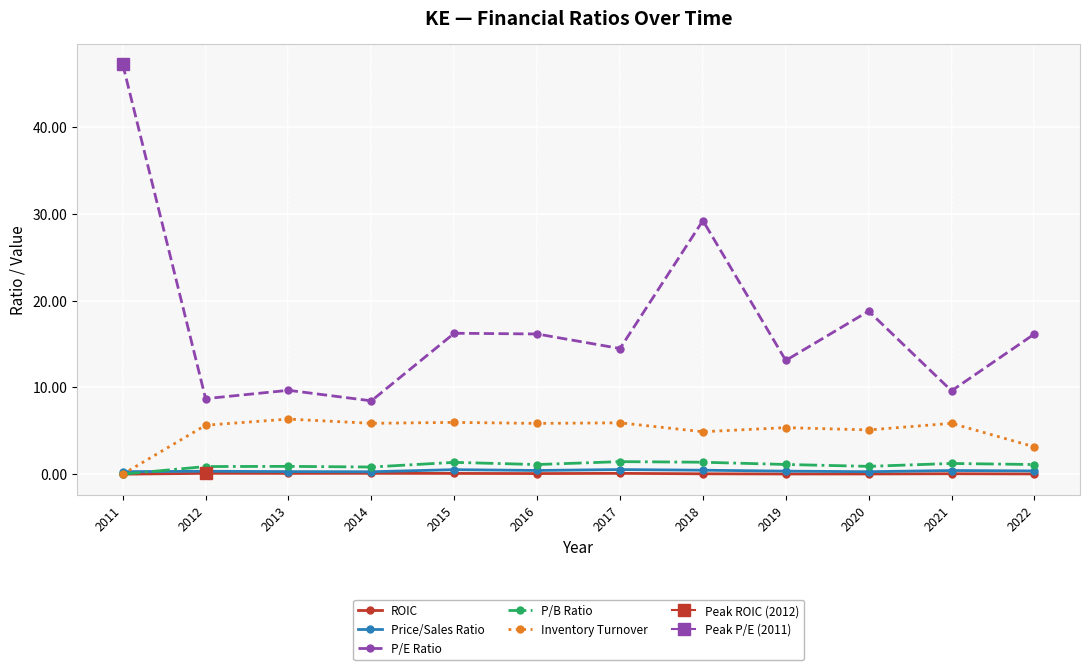

In P/B Ratio, how many points are lower than both neighbors (excluding endpoints)?

3